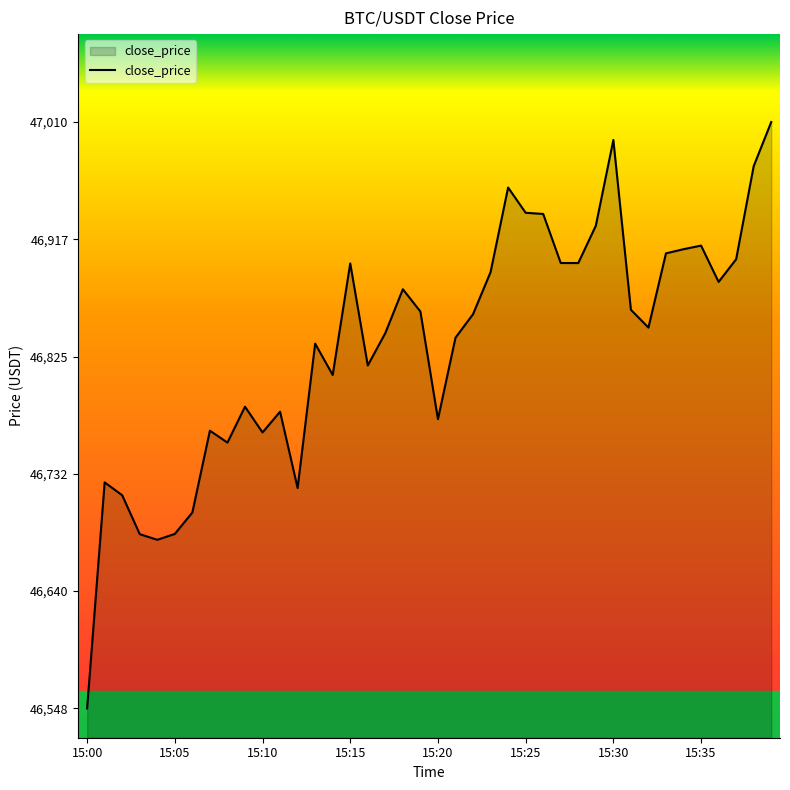

What is the smallest value displayed?

46547.5